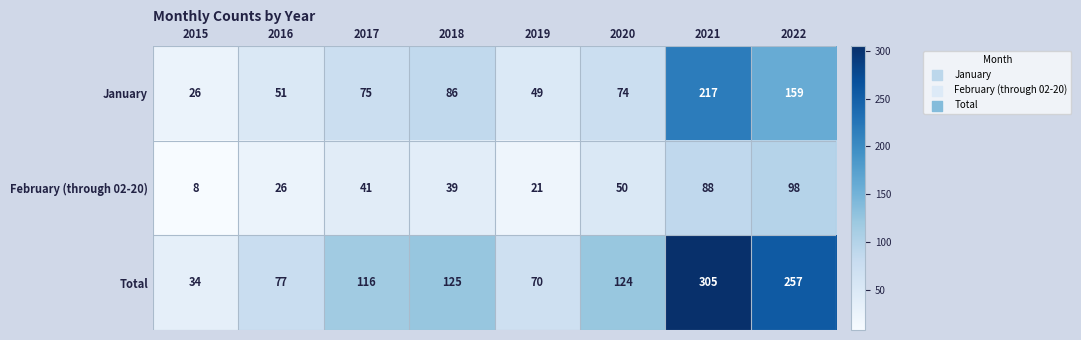

True or false: February (through 02-20) has a value of 21 at 2019.

True